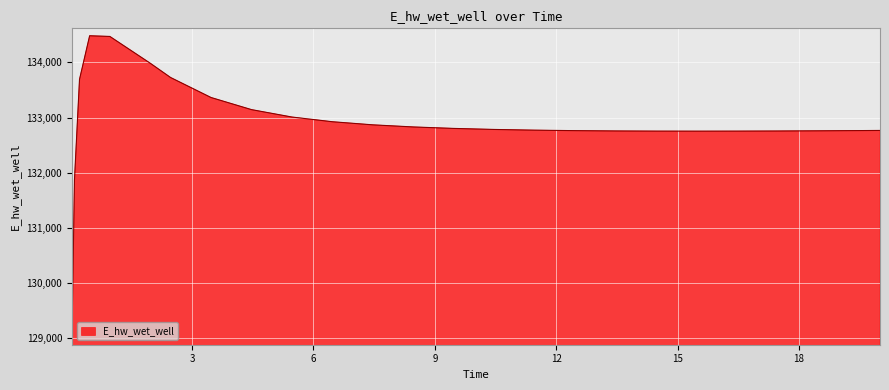

What is the difference between the maximum and minimum values?

5465.8